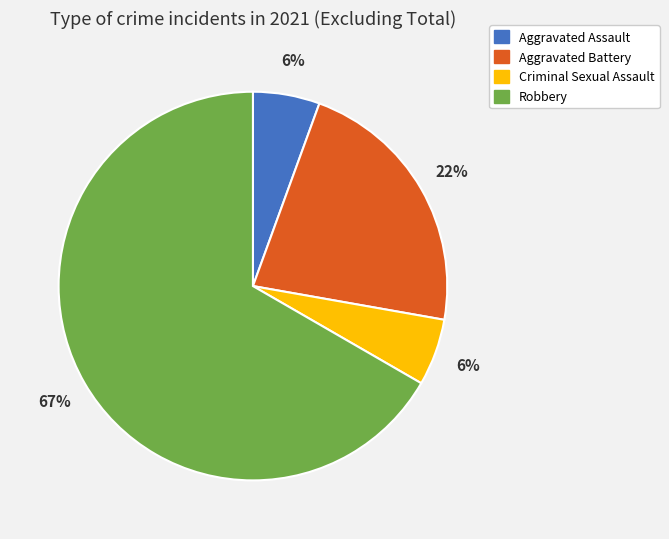

How many segments does this pie chart have?

4